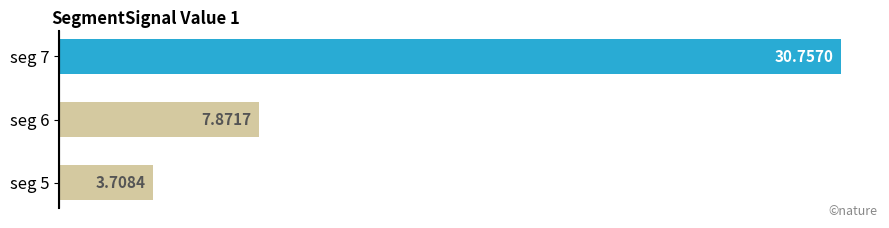

What is the change in value from seg 6 to seg 5?

-4.2